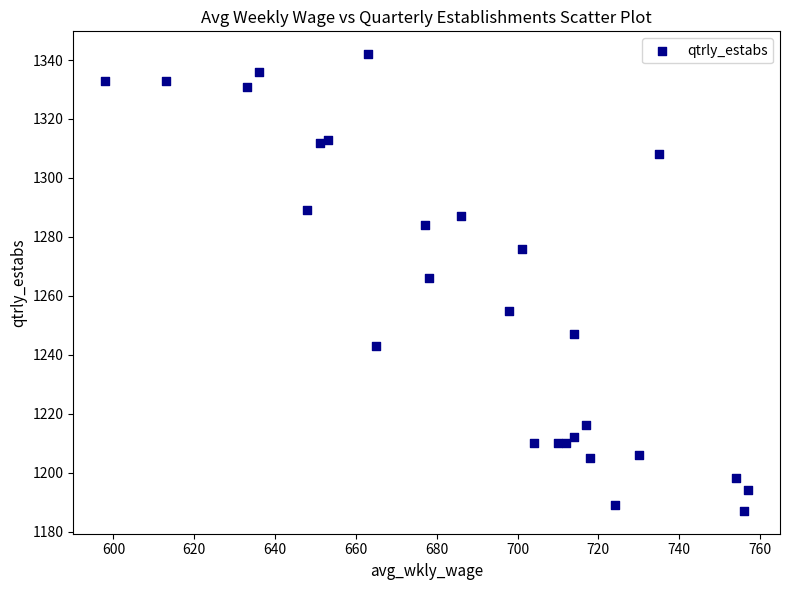

What is the range of Y values (max minus min)?

155